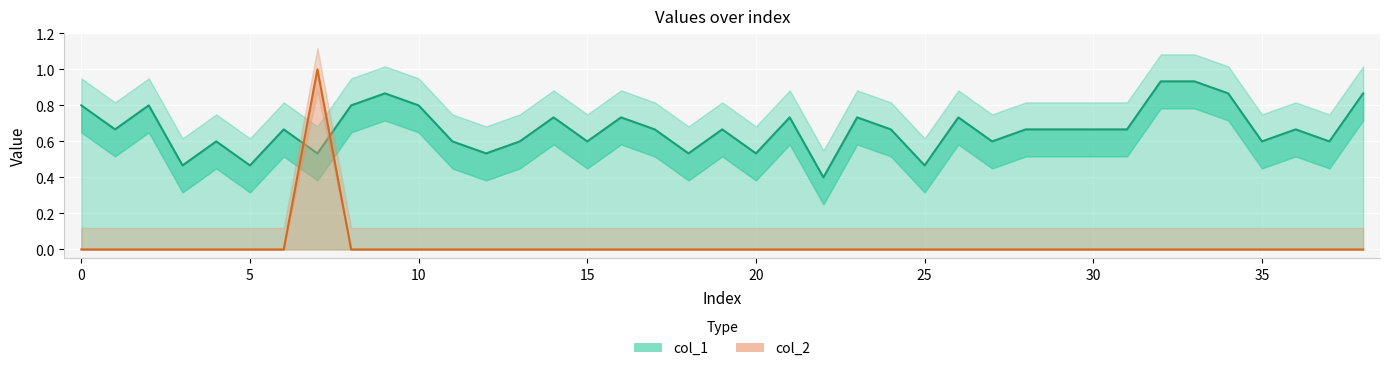

Rank the series by their maximum value, from lowest to highest.

col_1, col_2